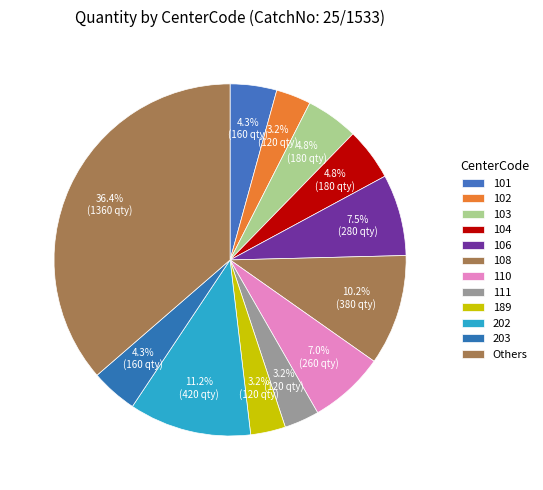

What is the total percentage of 111 and 103?

8.0%